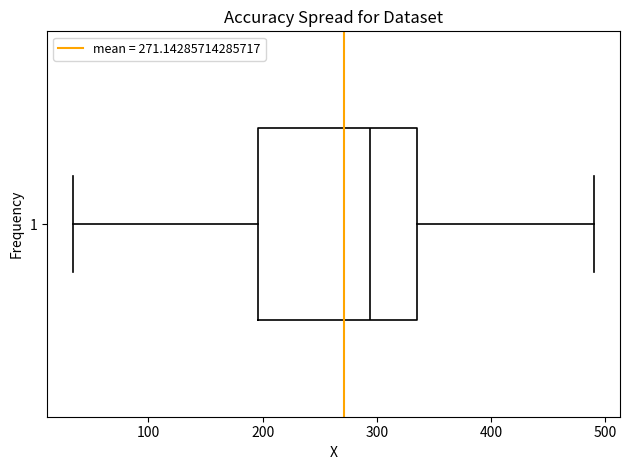

Read this box plot against the x-axis: the position of the median line, the range covered by the box, and the ends of both whiskers. The values are not printed on the chart, so give them approximately, as read against the axis.

median 290, box 200 to 340, whiskers 30 to 490